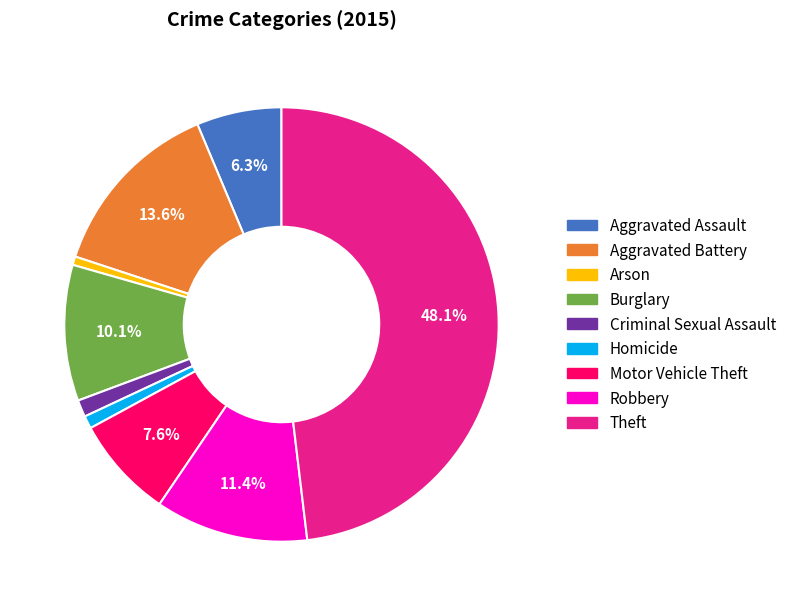

Is Criminal Sexual Assault the majority of the pie?

No